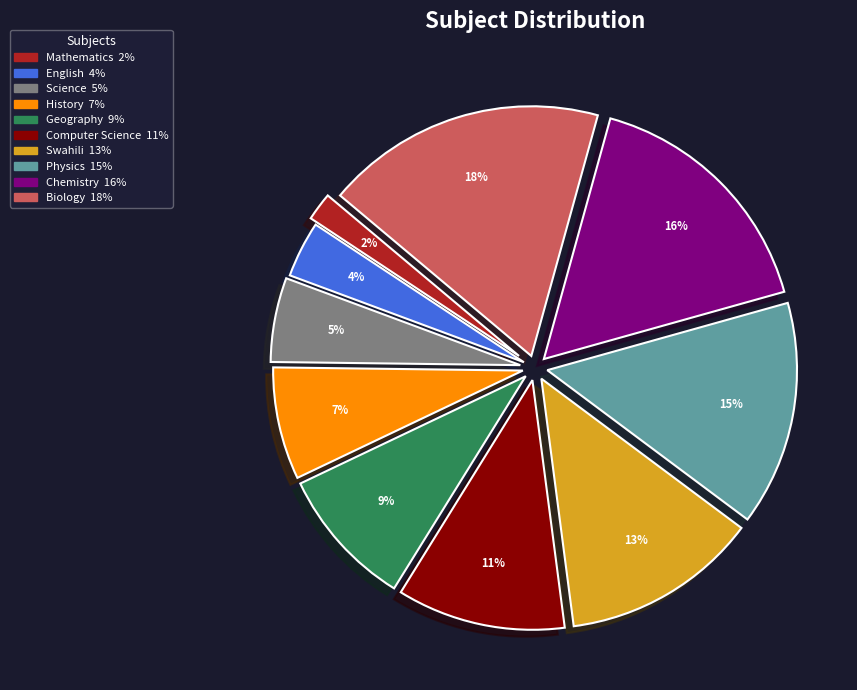

How many slices are in this pie chart?

10